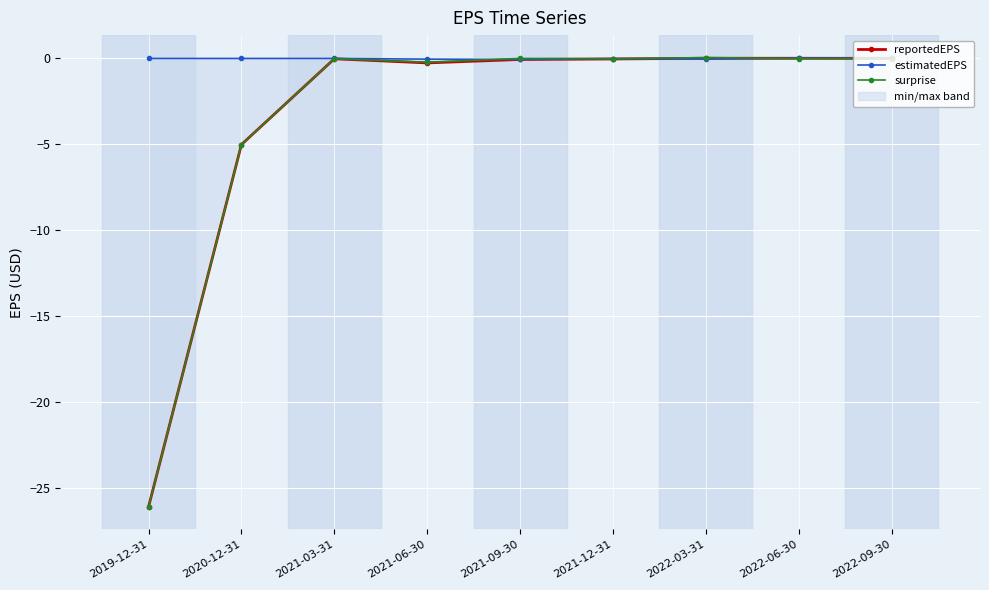

True or false: estimatedEPS has a value of -0.1 at 2022-03-31.

False